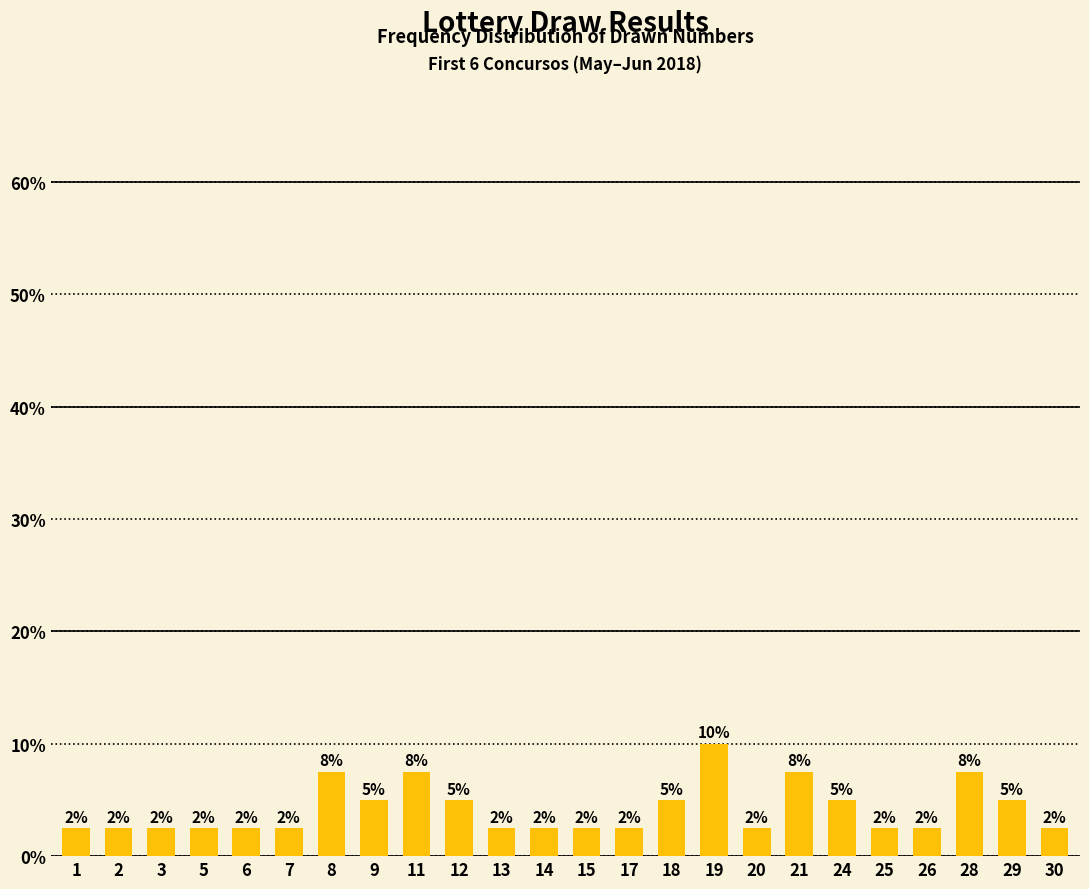

Are the bars horizontal?

No